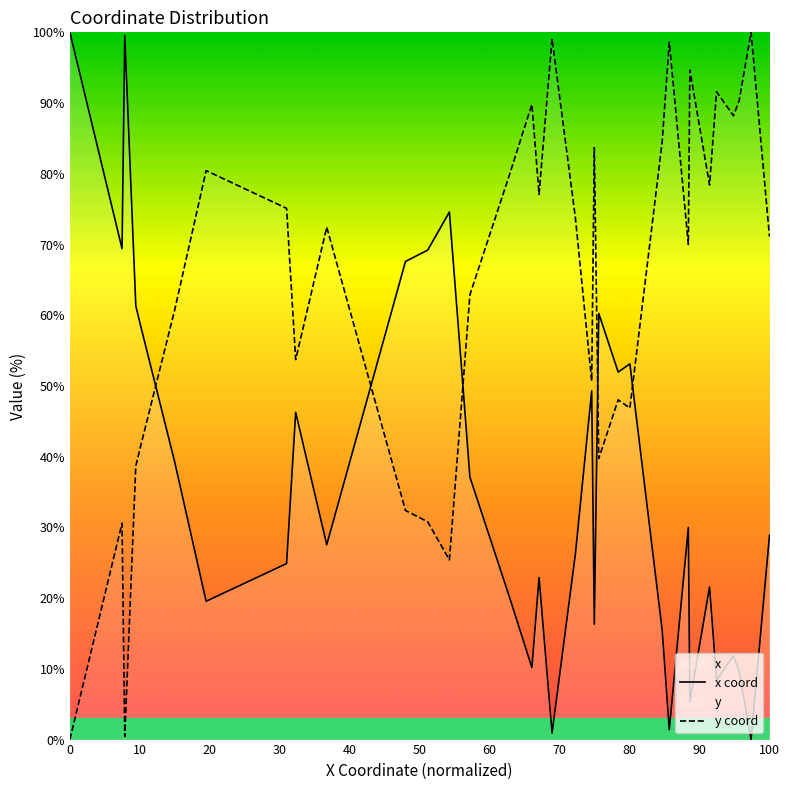

List the series in order of their overall mean, lowest first.

x coord, y coord